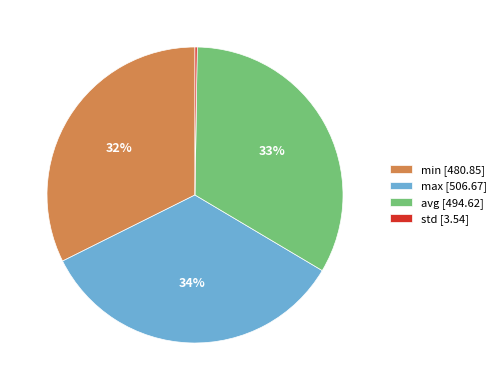

Combined, do min [480.85] and avg [494.62] account for over 50%?

Yes